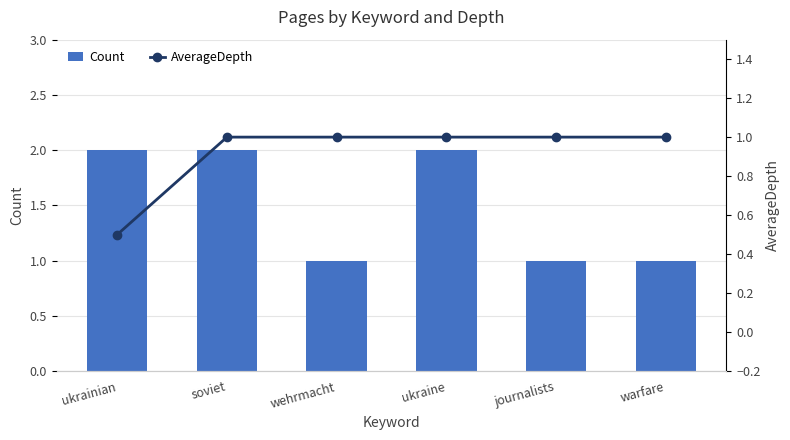

Which series has the largest total across all categories?

Count